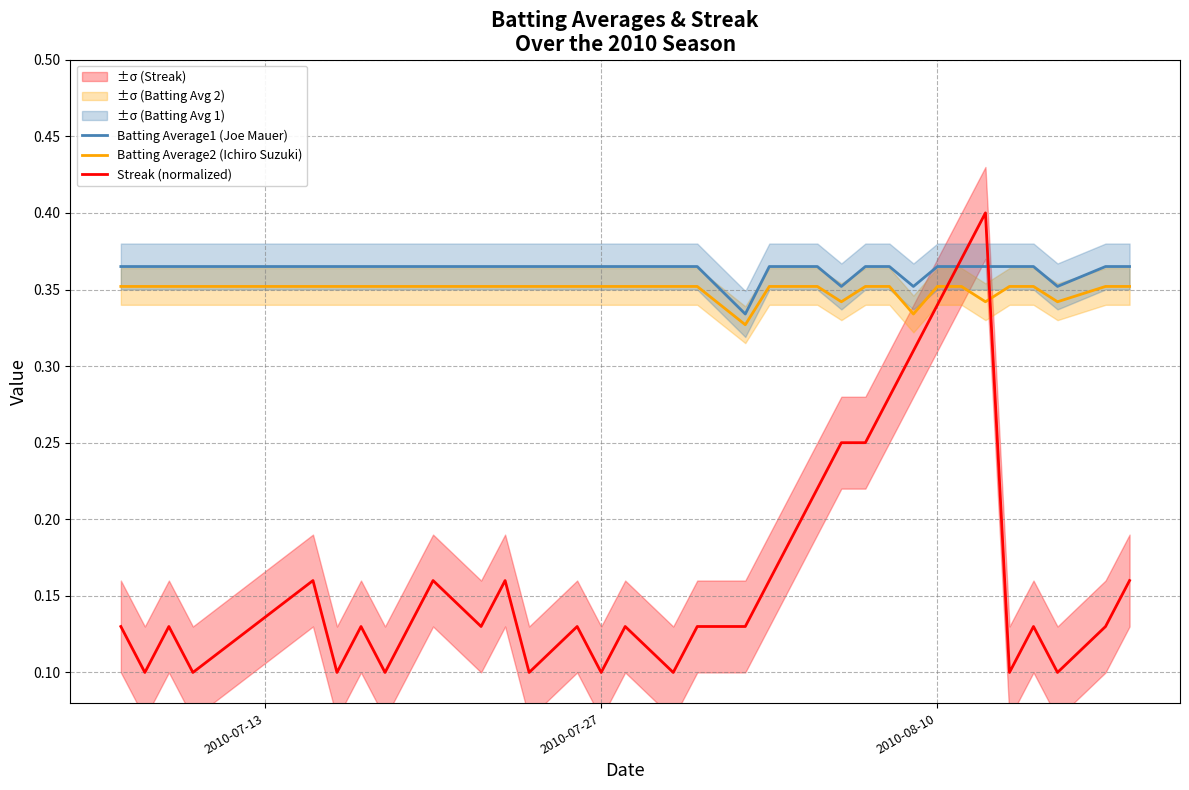

True or false: Streak (normalized) and Batting Average1 (Joe Mauer) cross at least once.

True